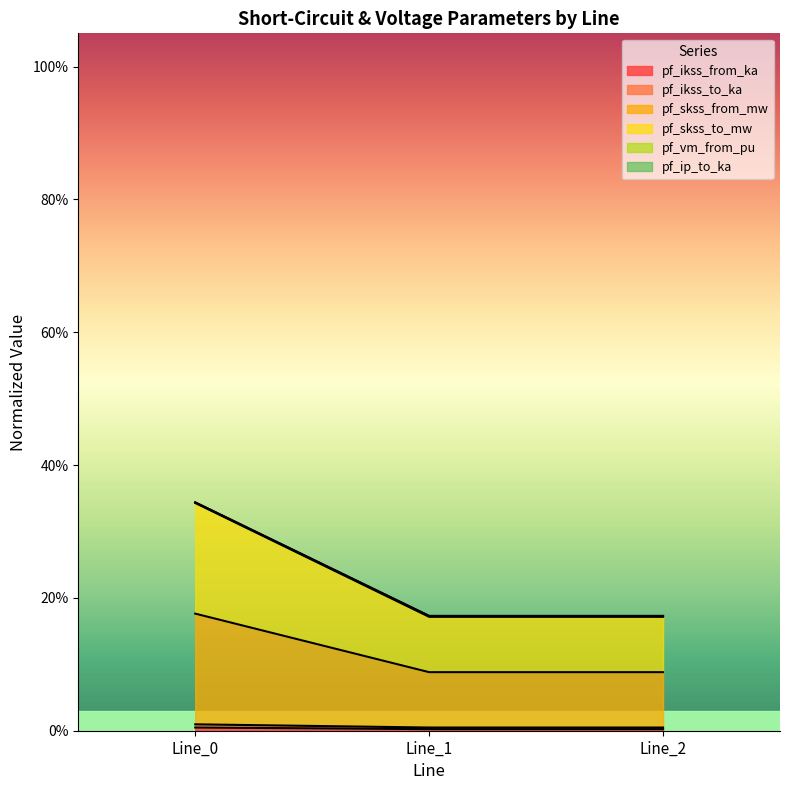

Which category has the lowest value in the pf_vm_from_pu series?

Line_1